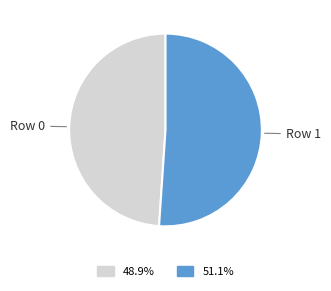

How many segments does this pie chart have?

2